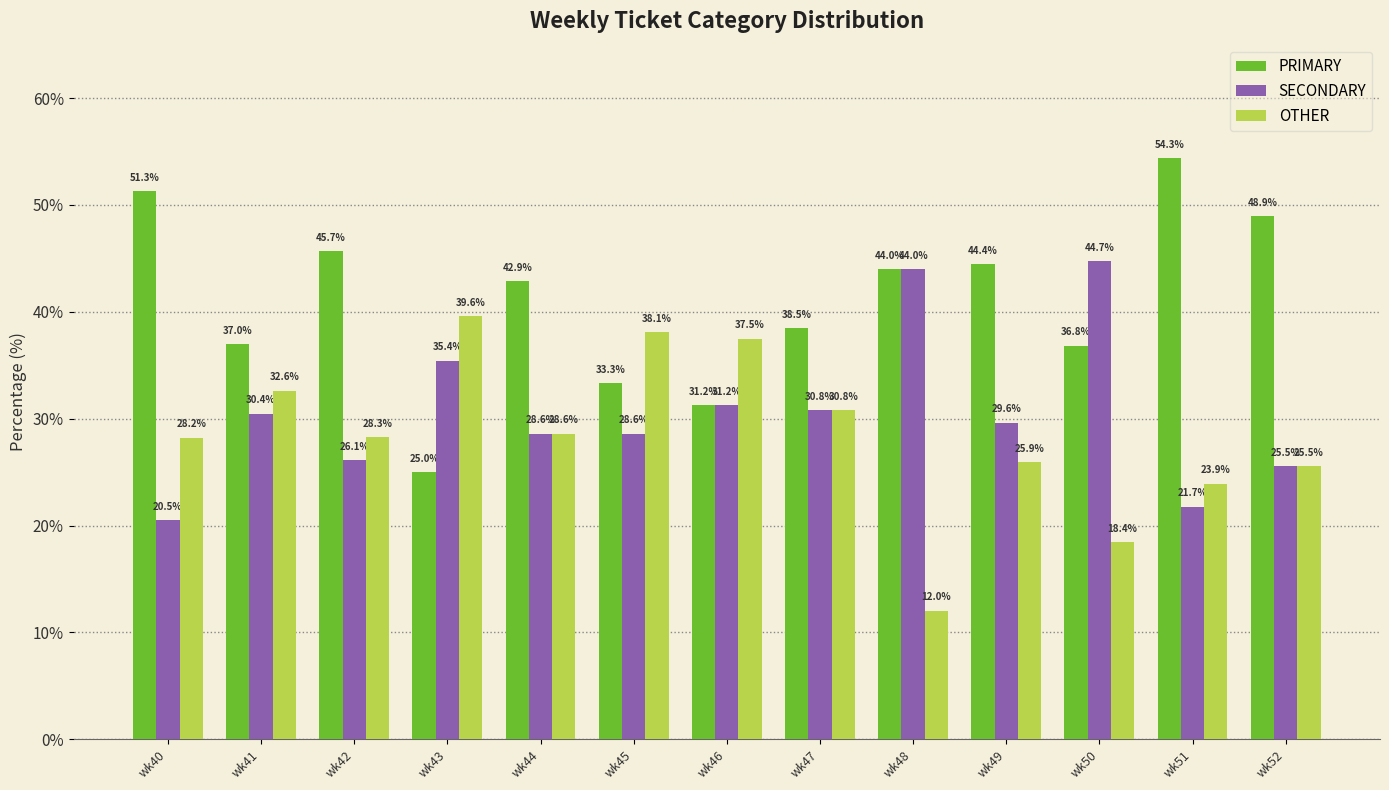

Is it true that SECONDARY equals 11.3 at wk41?

False